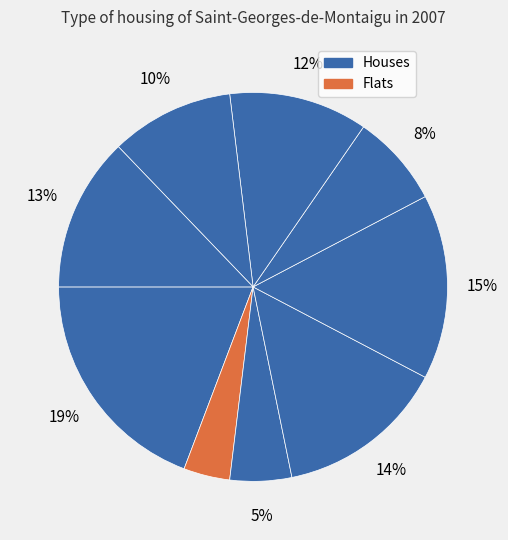

Is there any slice that represents more than half of the pie?

No